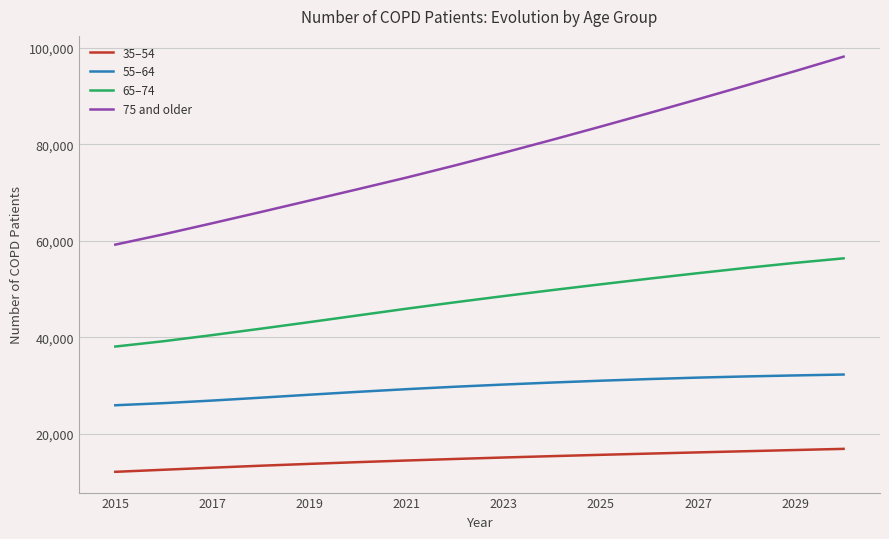

True or false: 55–64 and 75 and older cross at least once.

False